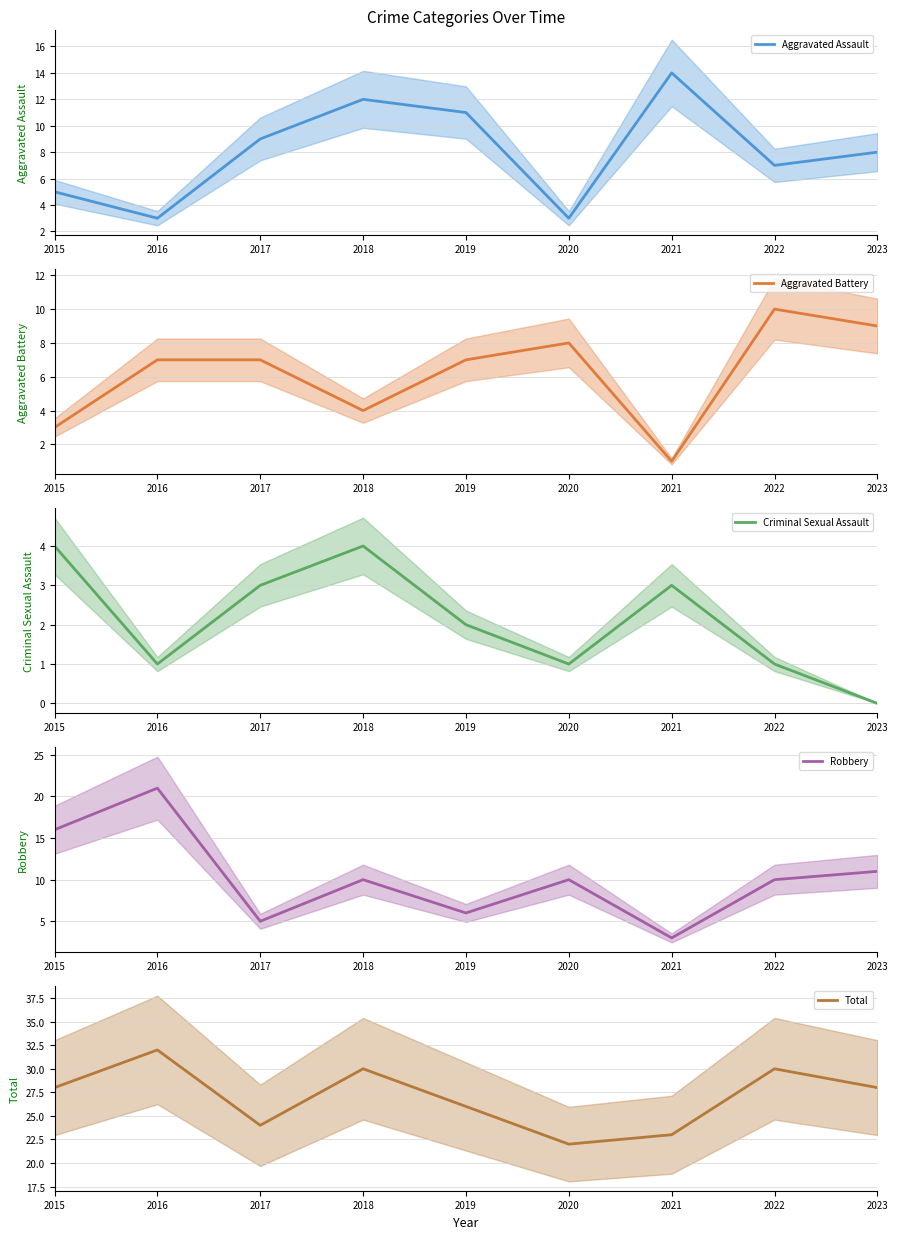

Rank the series at 2023 from highest to lowest value.

Total, Robbery, Aggravated Battery, Aggravated Assault, Criminal Sexual Assault